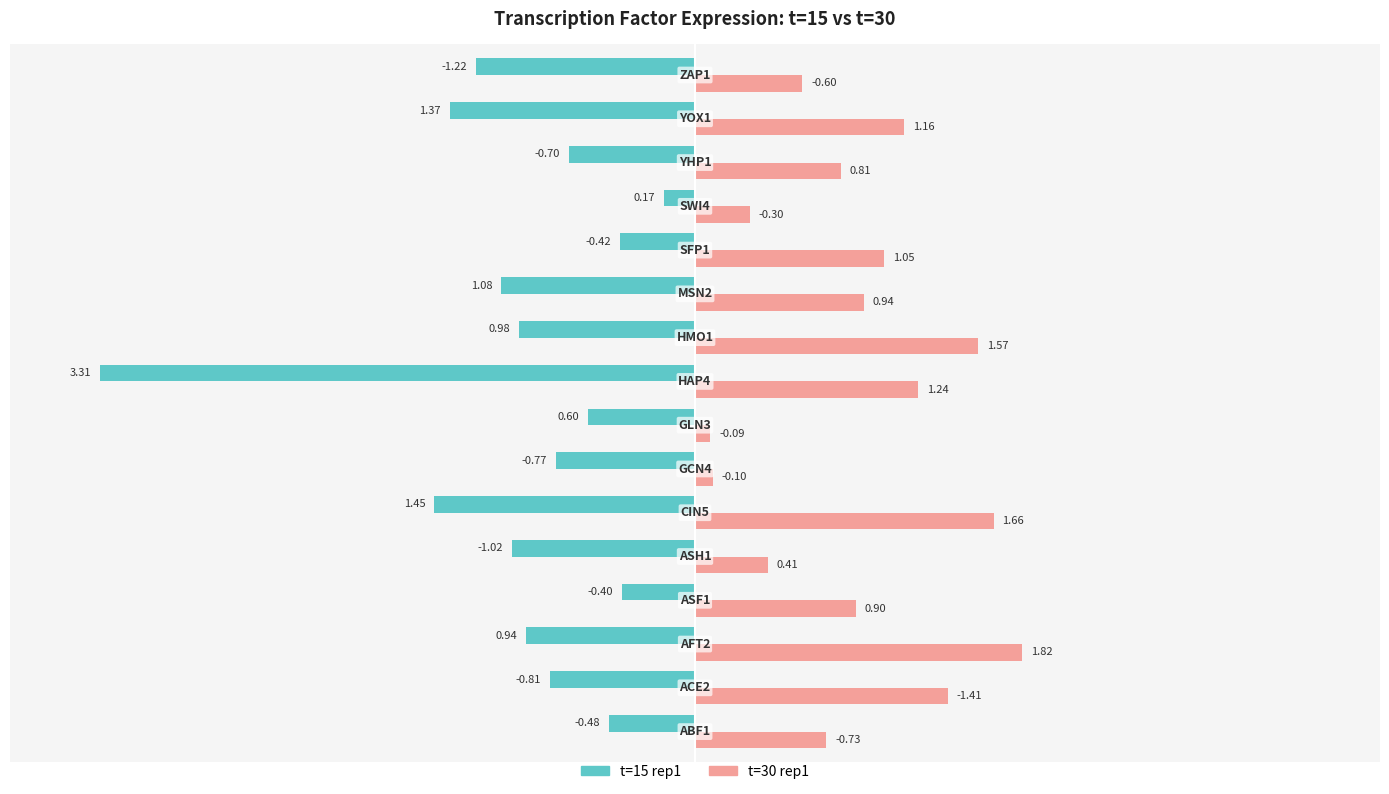

Which series has the largest range (max minus min)?

t=15 rep1